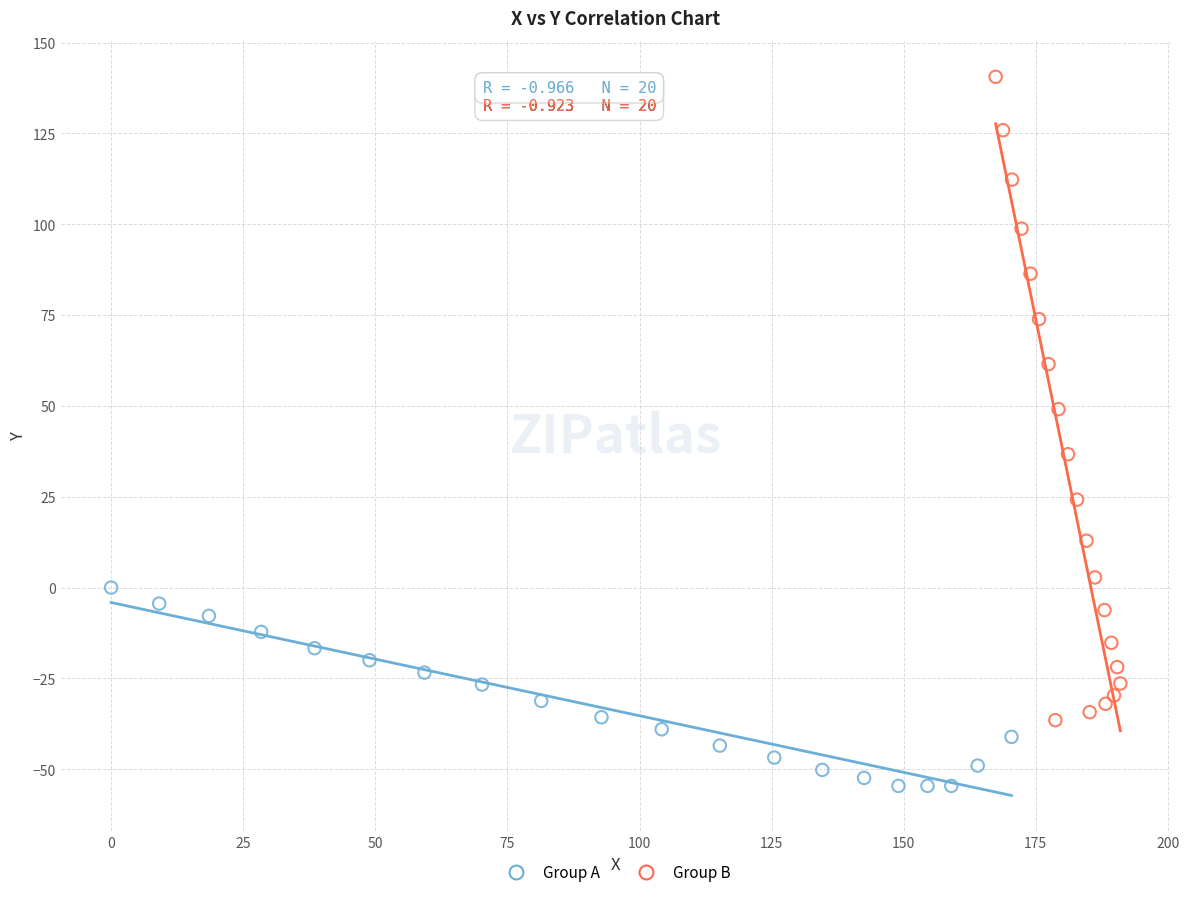

Which series has the largest Y range (max minus min)?

Group B